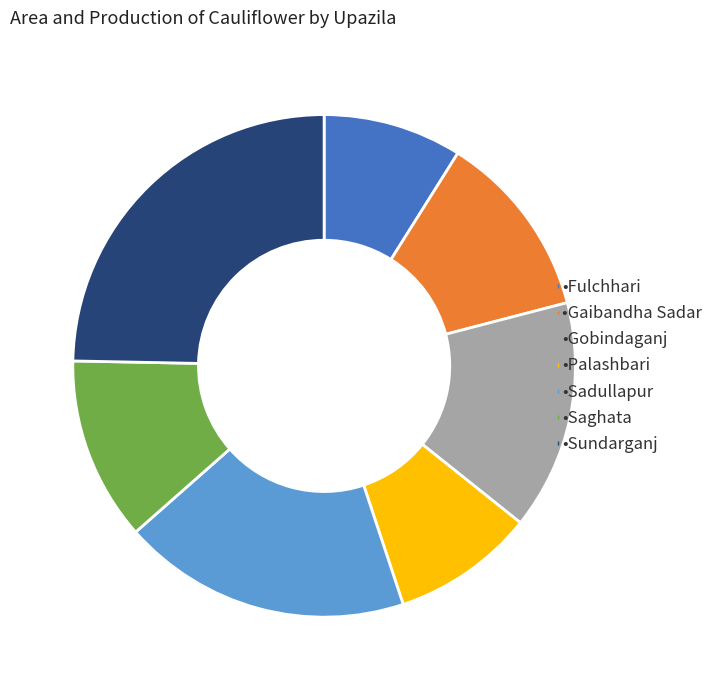

Does any single category account for the majority?

No